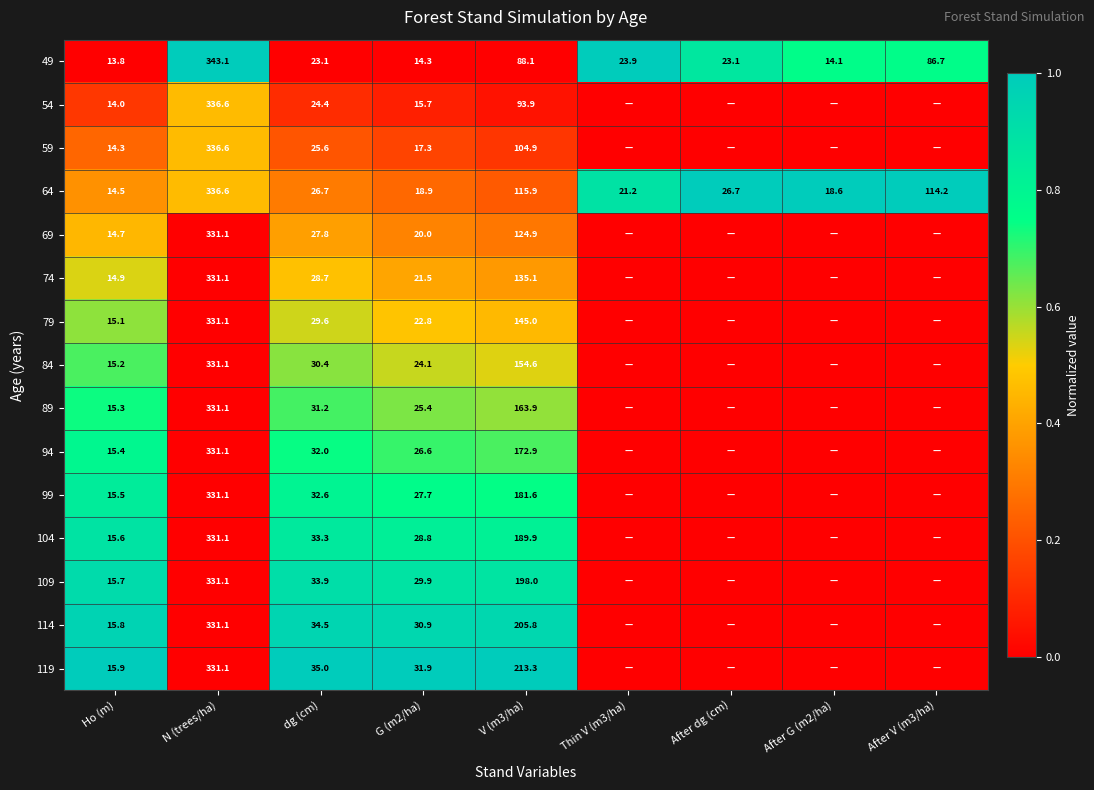

What is the approximate value of 49 at After V (m3/ha)?

86.7